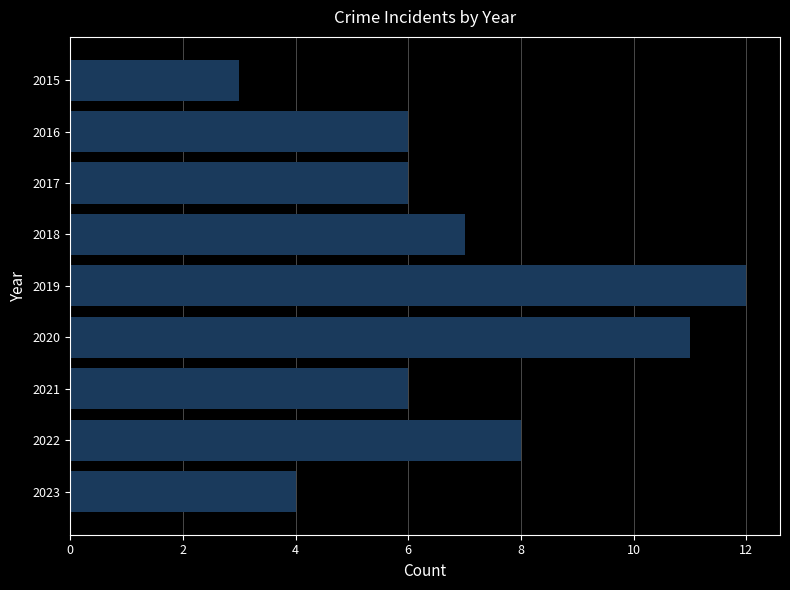

What is the ratio of the value at 2016 to the value at 2020?

0.5